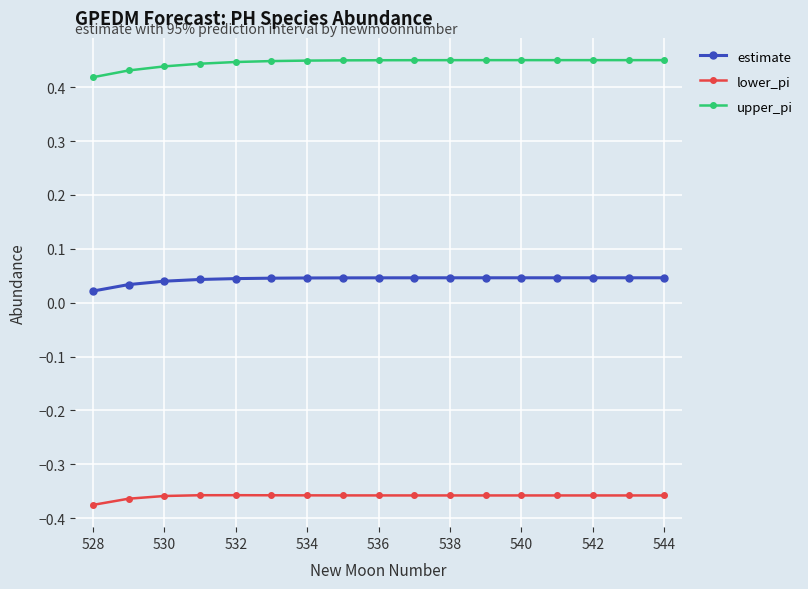

How many lines are shown in the chart?

3